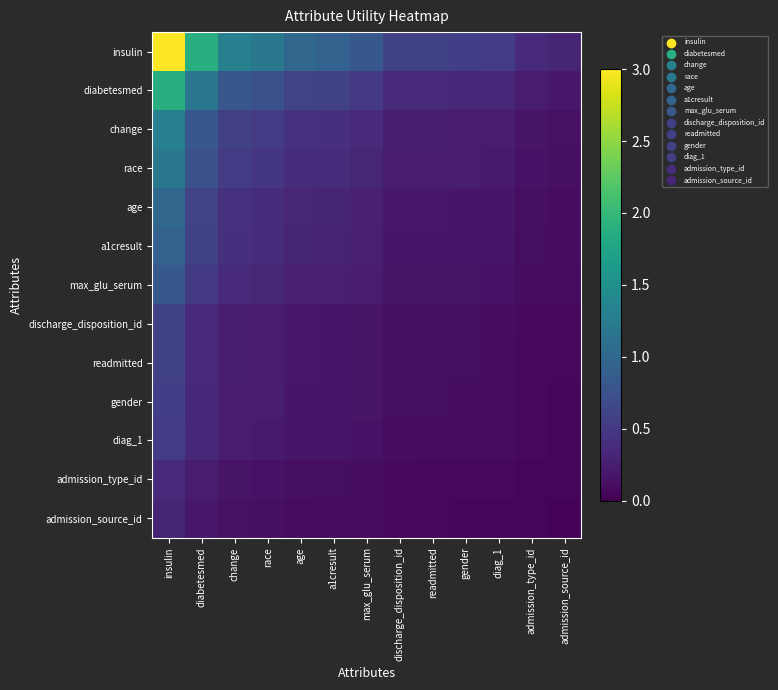

What is the difference between the highest and lowest values at a1cresult?

0.8